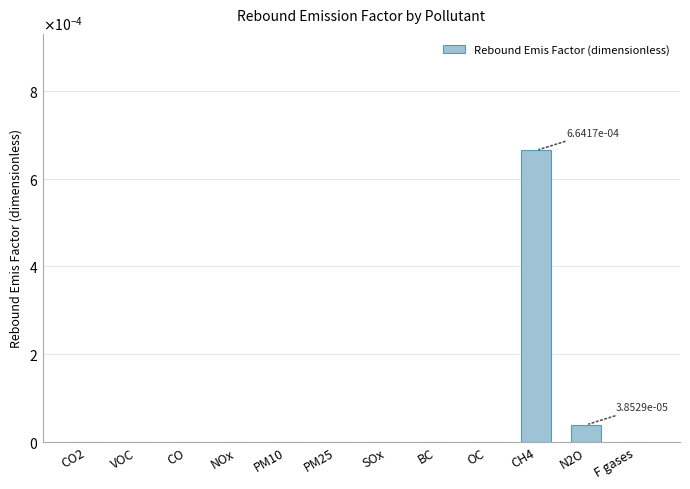

Are the bars horizontal?

No